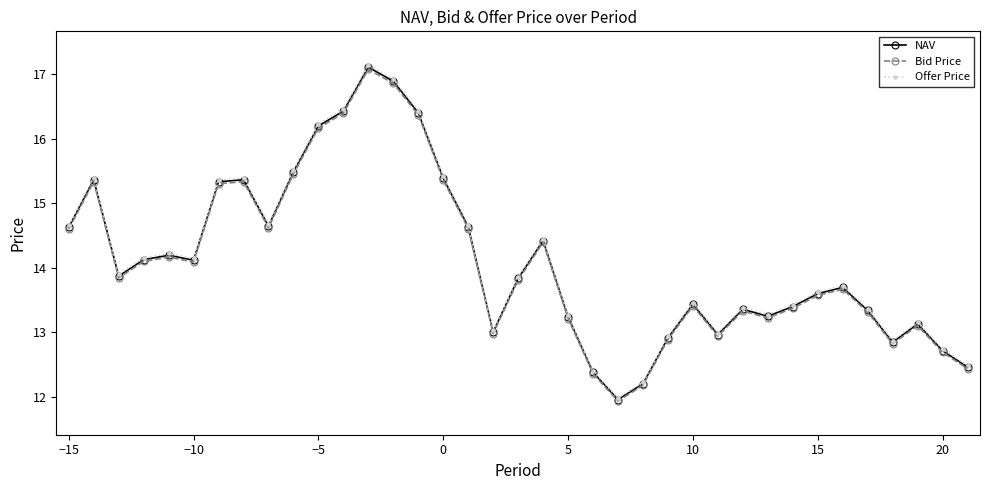

True or false: Offer Price has more than 0 points higher than both neighbors.

True